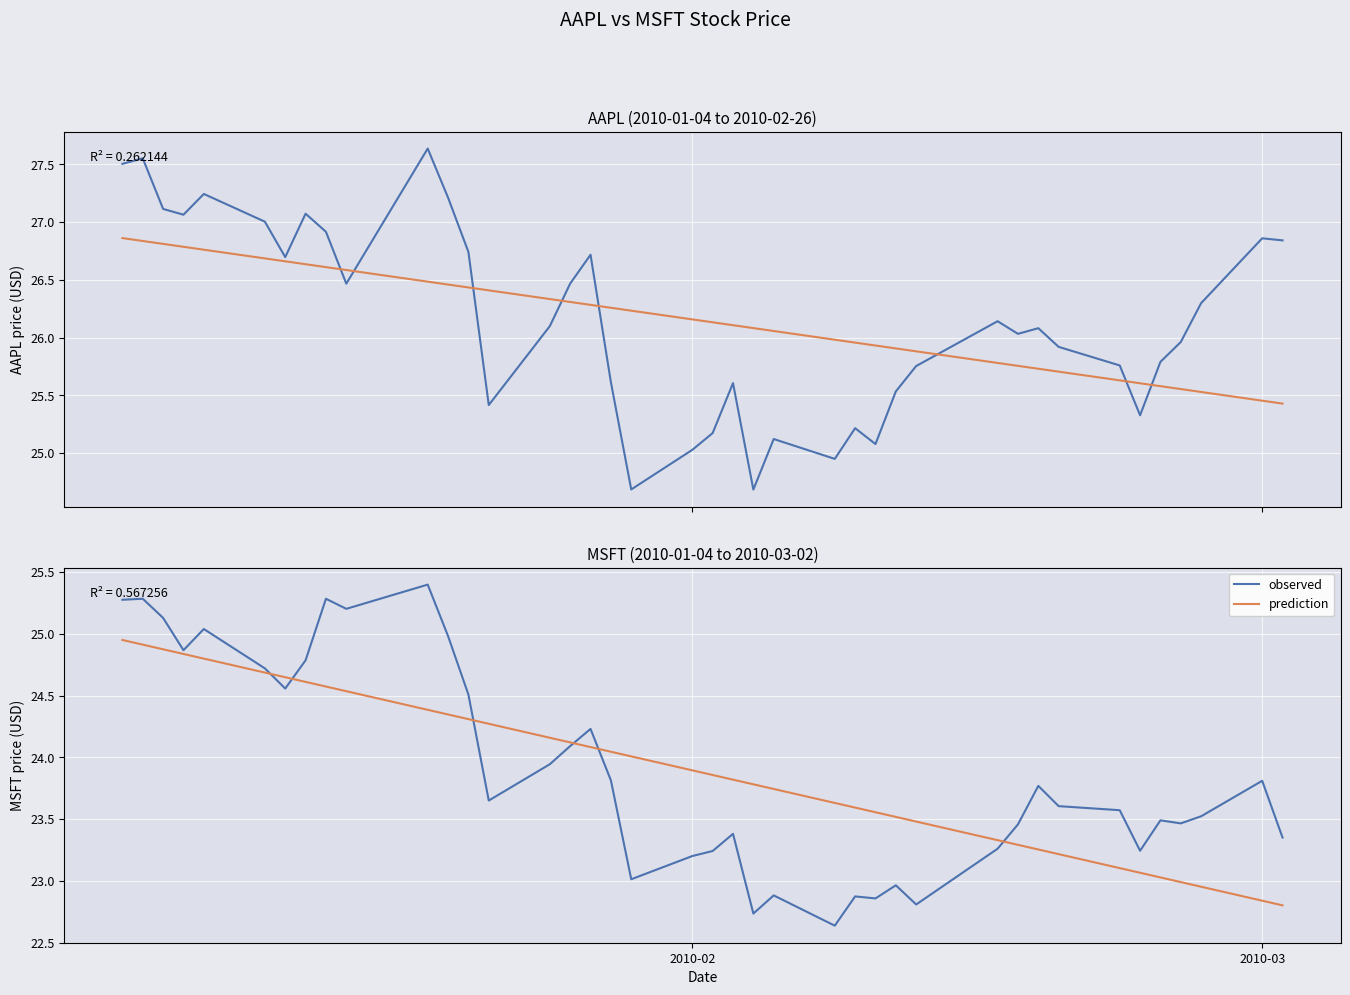

How many lines are shown in the chart?

2